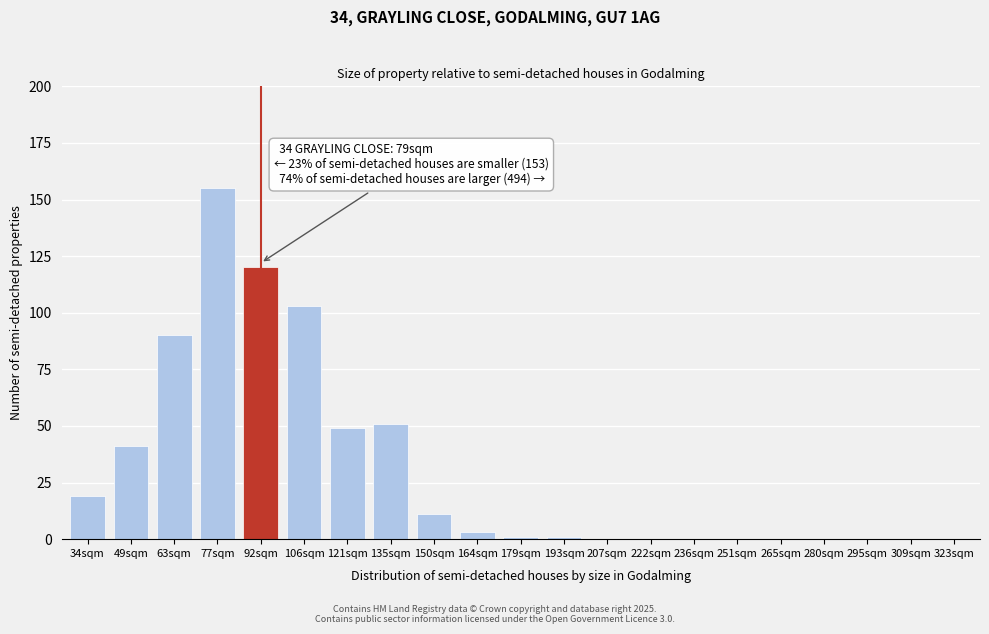

Reading right to left, list all the values displayed in this chart.

323sqm=0	309sqm=0	295sqm=0	280sqm=0	265sqm=0	251sqm=0	236sqm=0	222sqm=0	207sqm=0	193sqm=1	179sqm=1	164sqm=3	150sqm=11	135sqm=51	121sqm=49	106sqm=103	92sqm=120	77sqm=155	63sqm=90	49sqm=41	34sqm=19